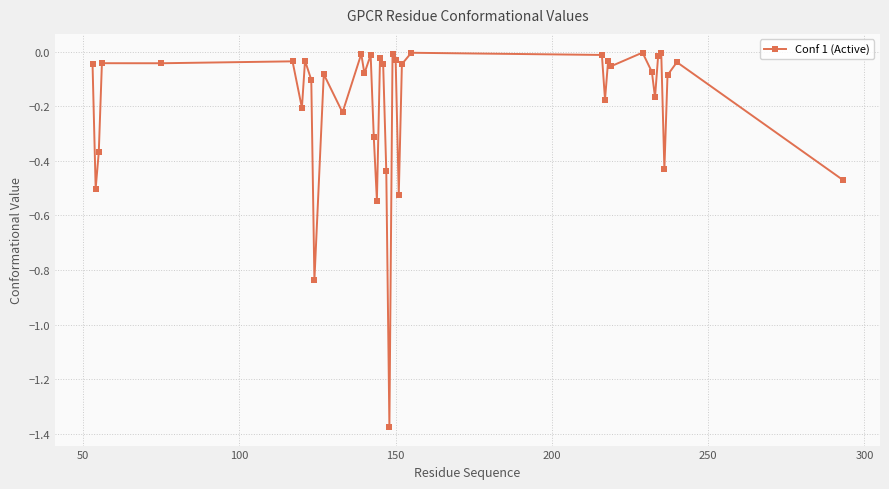

True or false: the data has more than 0 interior local peaks.

True